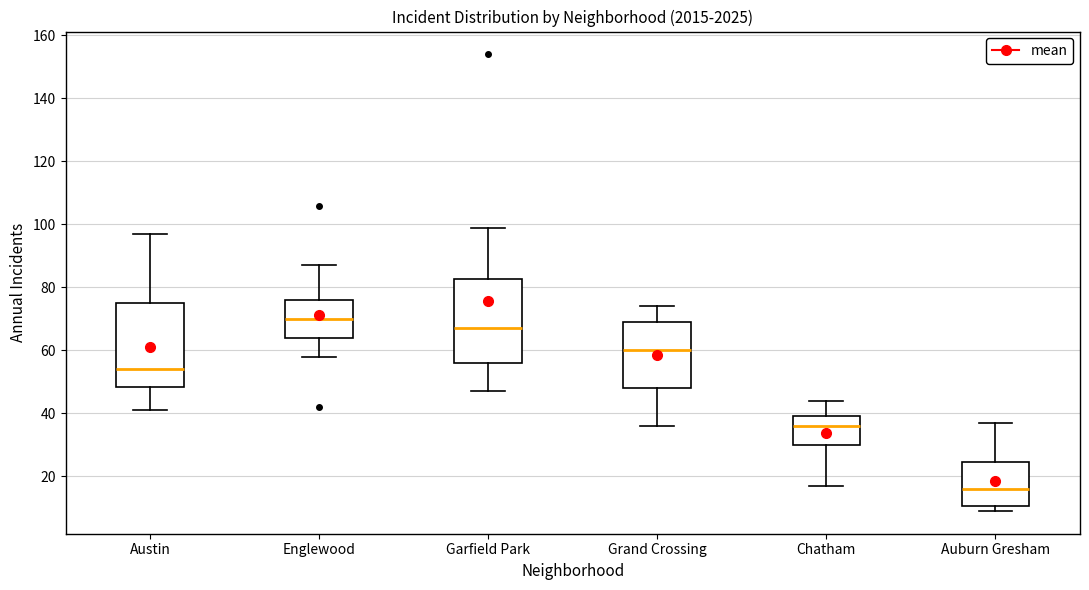

Which box has the highest median line?

Englewood